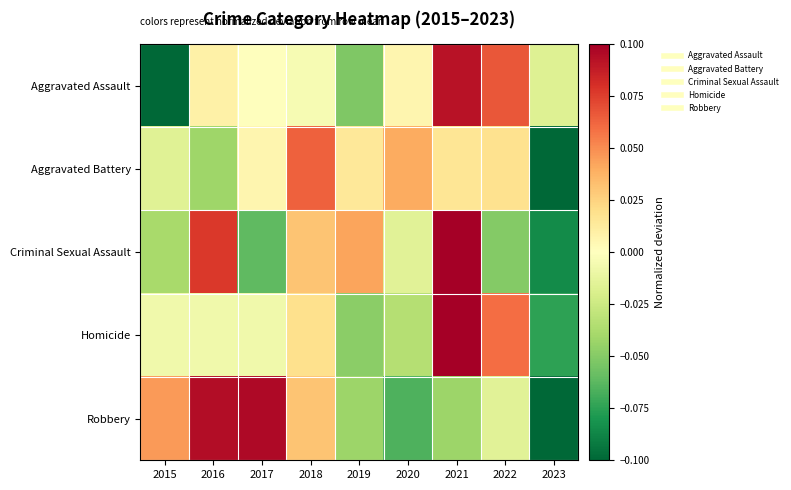

At which category does the chart reach its minimum across all series?

2015